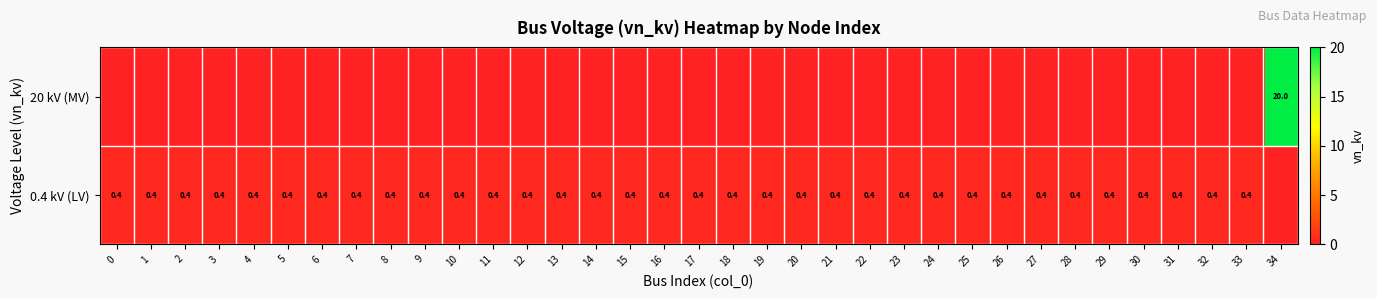

The value of 0.4 kV (LV) at 21 is 0.3. True or false?

False